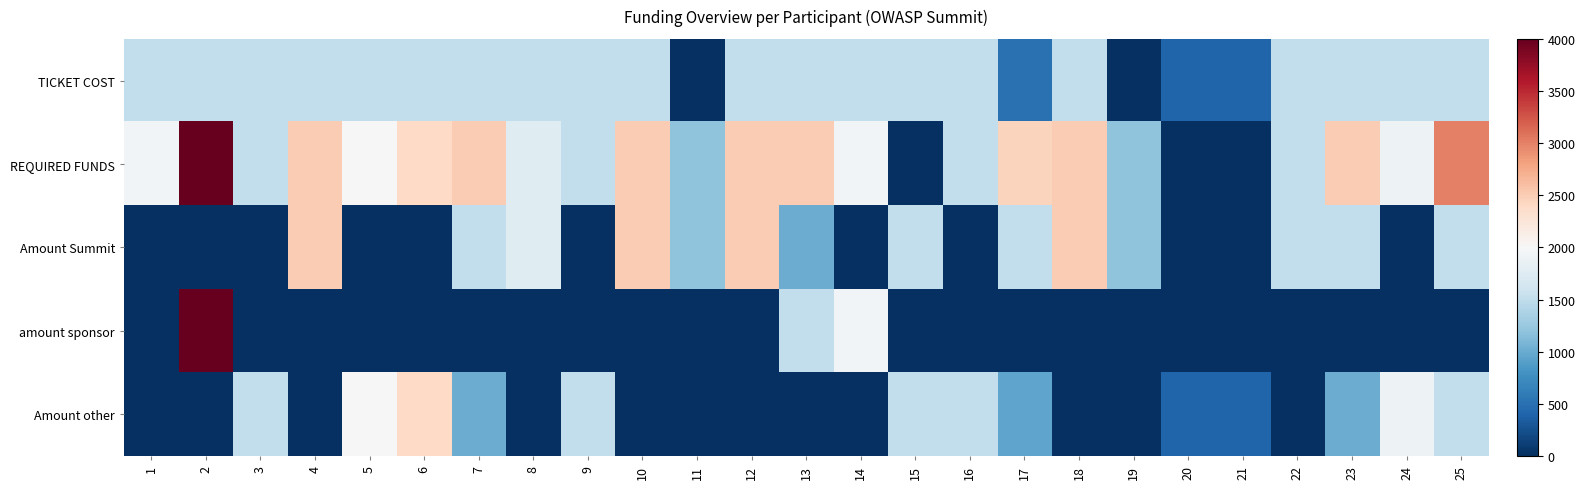

What is the spread (max minus min) of values at 6?

2400